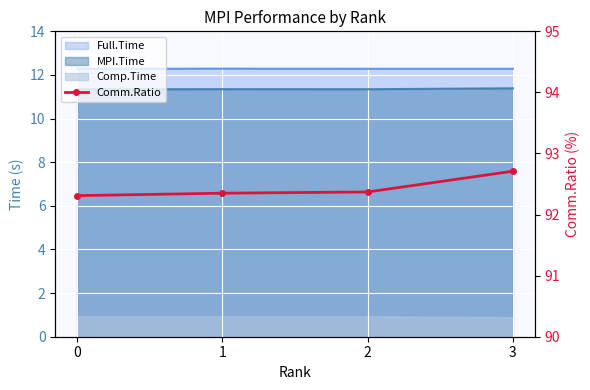

Reading left to right, what are all the values shown in this chart?

92.3	92.3	92.4	92.7